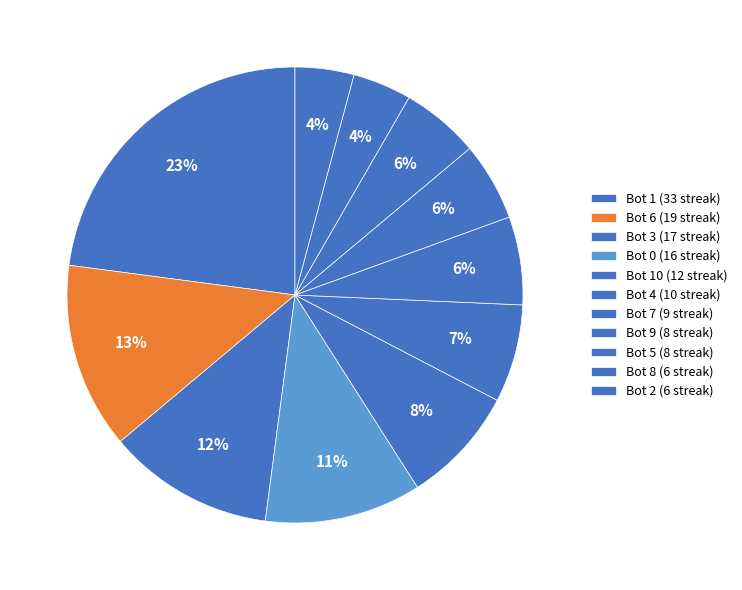

How many slices are in this pie chart?

11